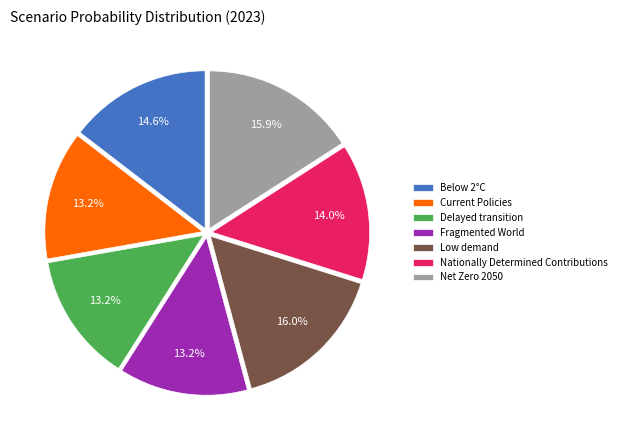

Between Fragmented World and Nationally Determined Contributions, which is larger?

Nationally Determined Contributions